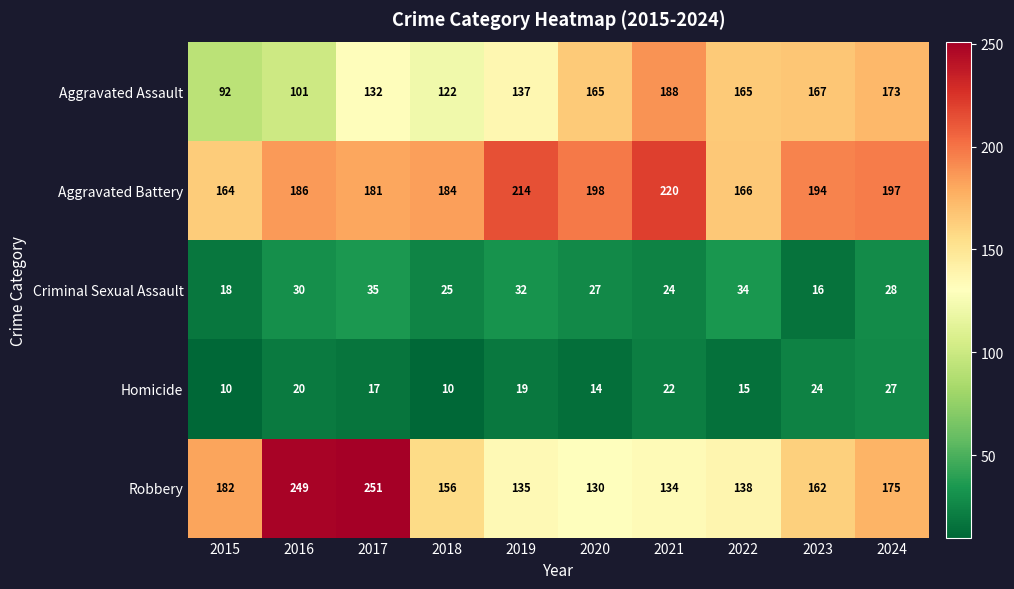

Which series has the largest total across all categories?

Aggravated Battery